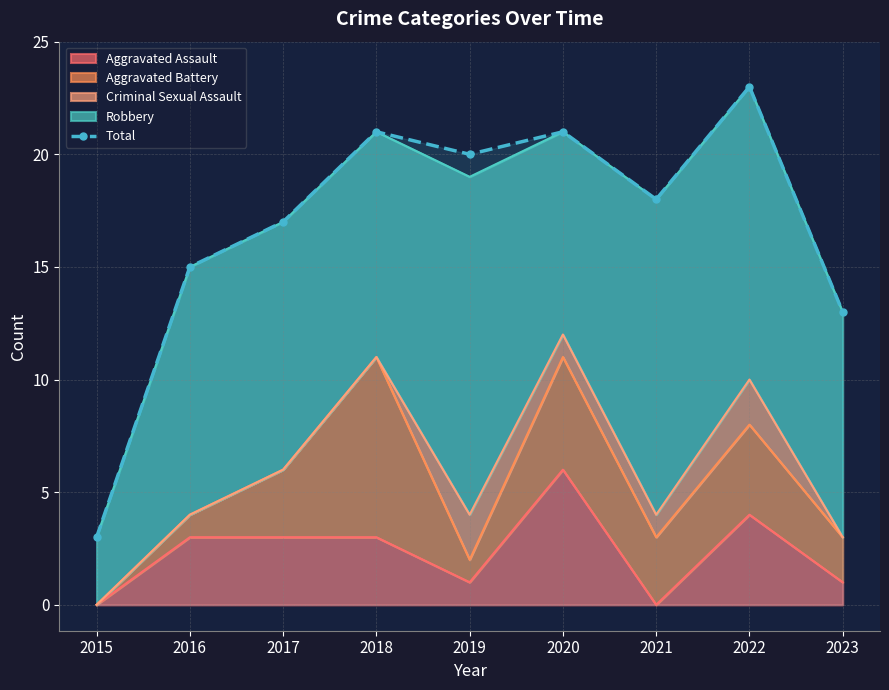

At which category does the data reach its first local valley?

2019